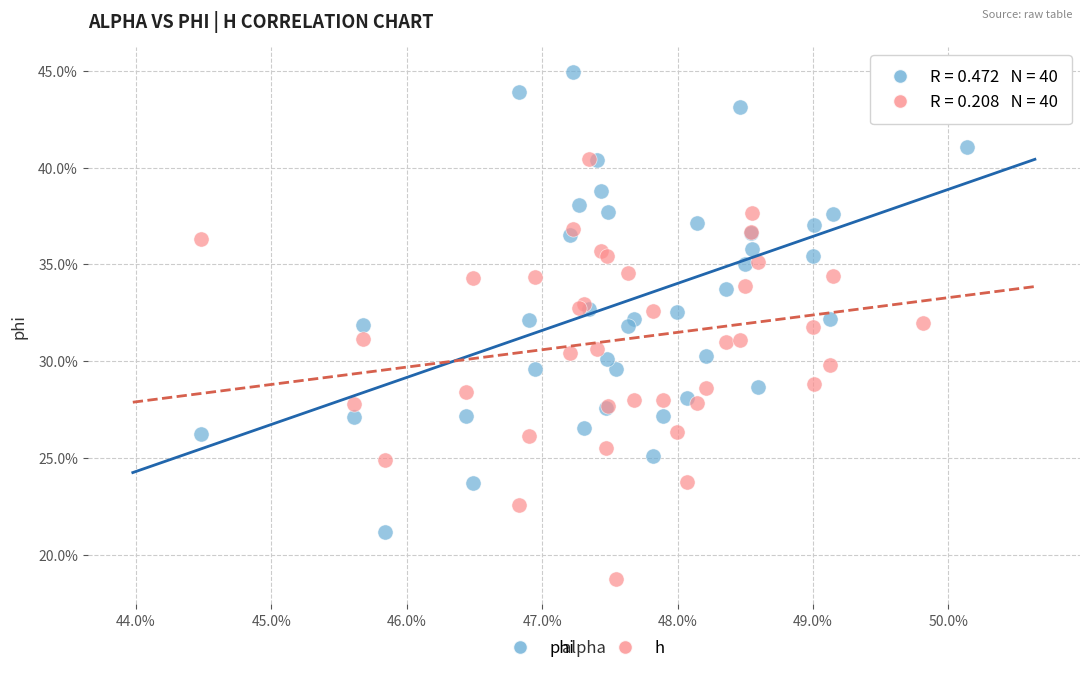

What are all the series names shown in the legend?

phi, h